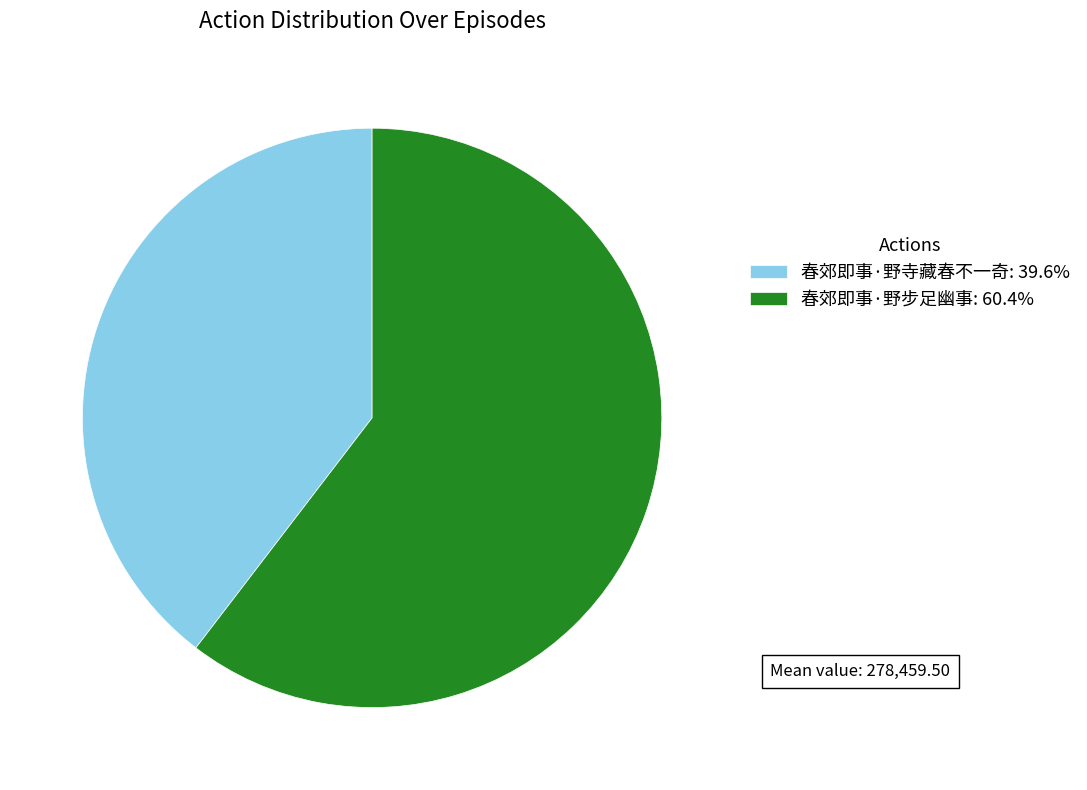

What is the ratio of the value at 春郊即事·野步足幽事 to the value at 春郊即事·野寺藏春不一奇?

1.5